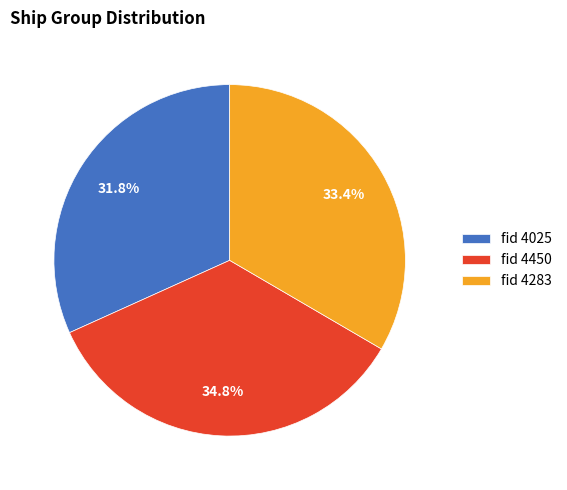

To the nearest percent, what is the difference between the largest and smallest slice percentages?

3%